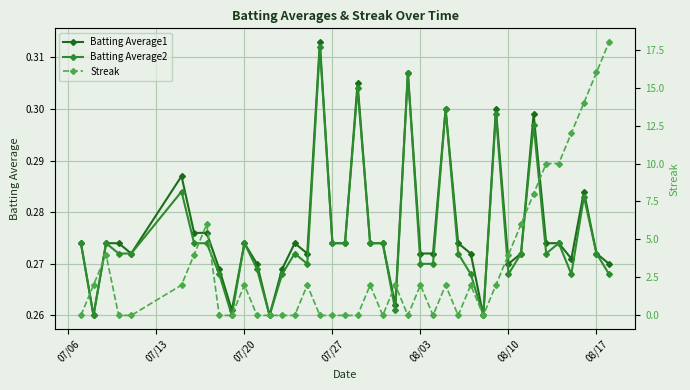

What are all the series names shown in the legend?

Batting Average1, Batting Average2, Streak